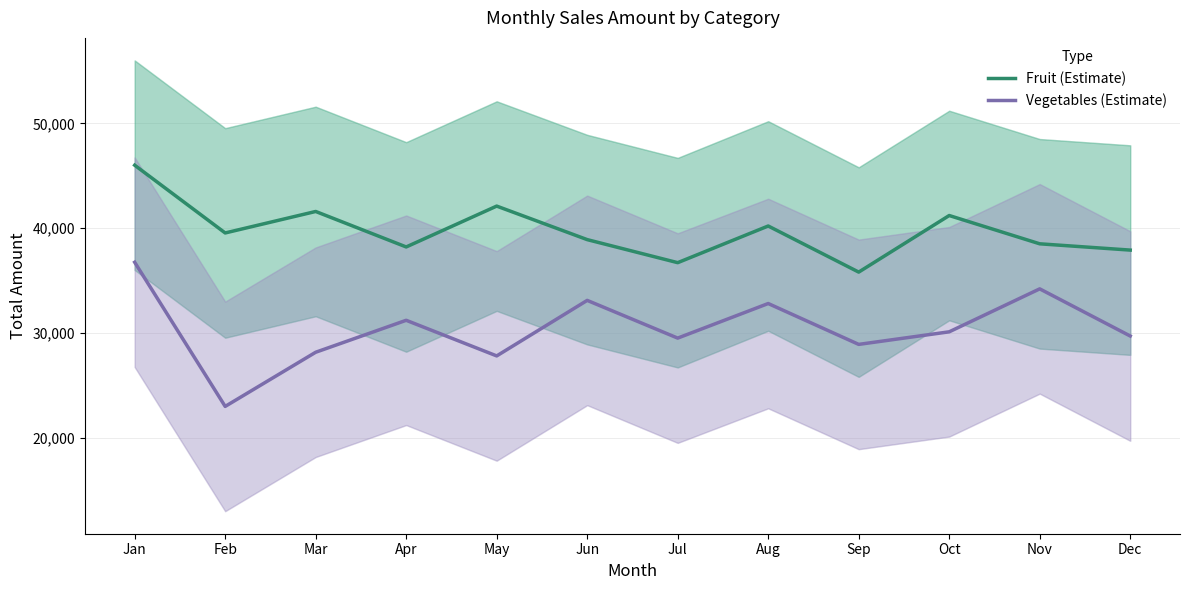

Which series changed the most between Jul and Aug?

Fruit (Estimate)